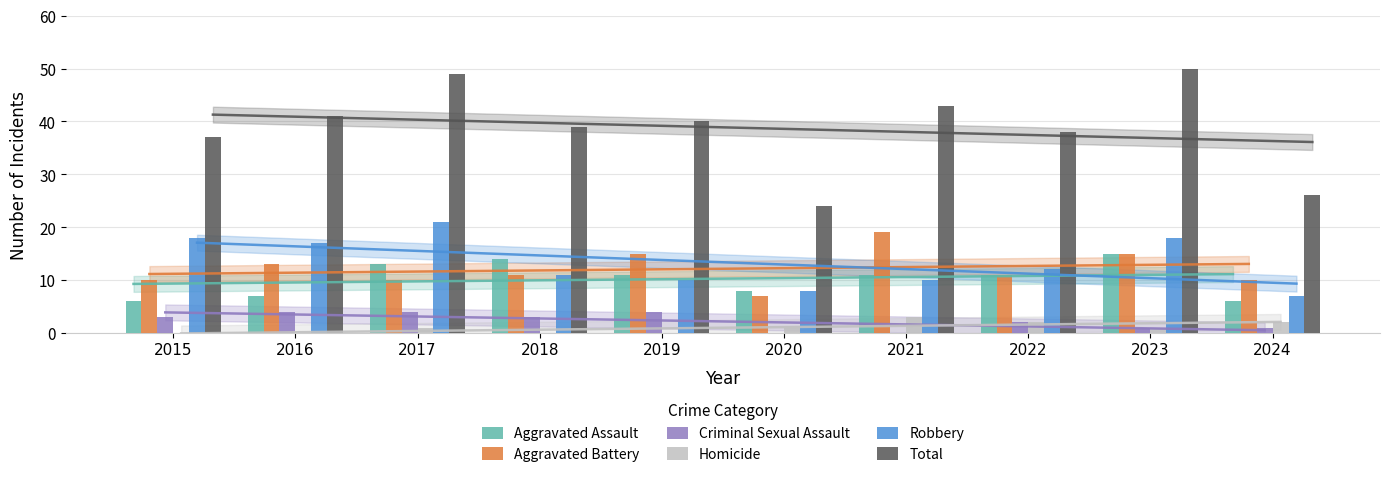

True or false: Aggravated Assault has a value of 5 at 2019.

False